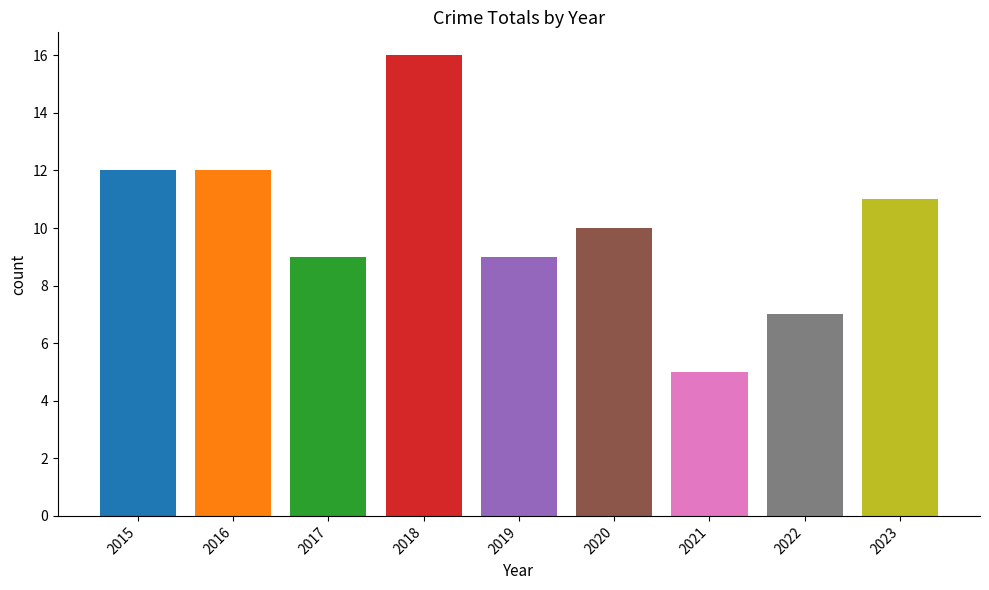

Does the chart contain stacked bars?

No